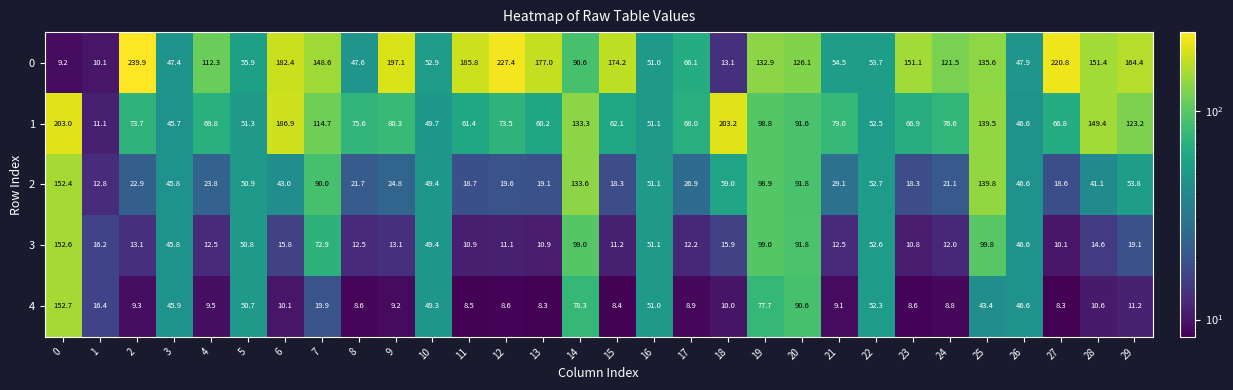

What is the maximum value shown in the chart?

239.9